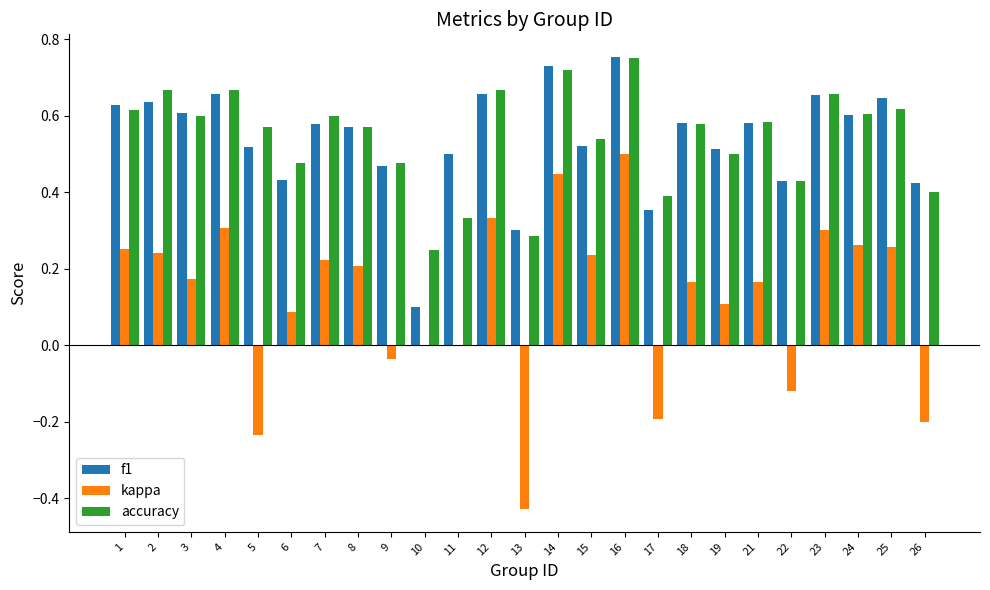

Between 1 and 4, which series saw the biggest shift?

kappa